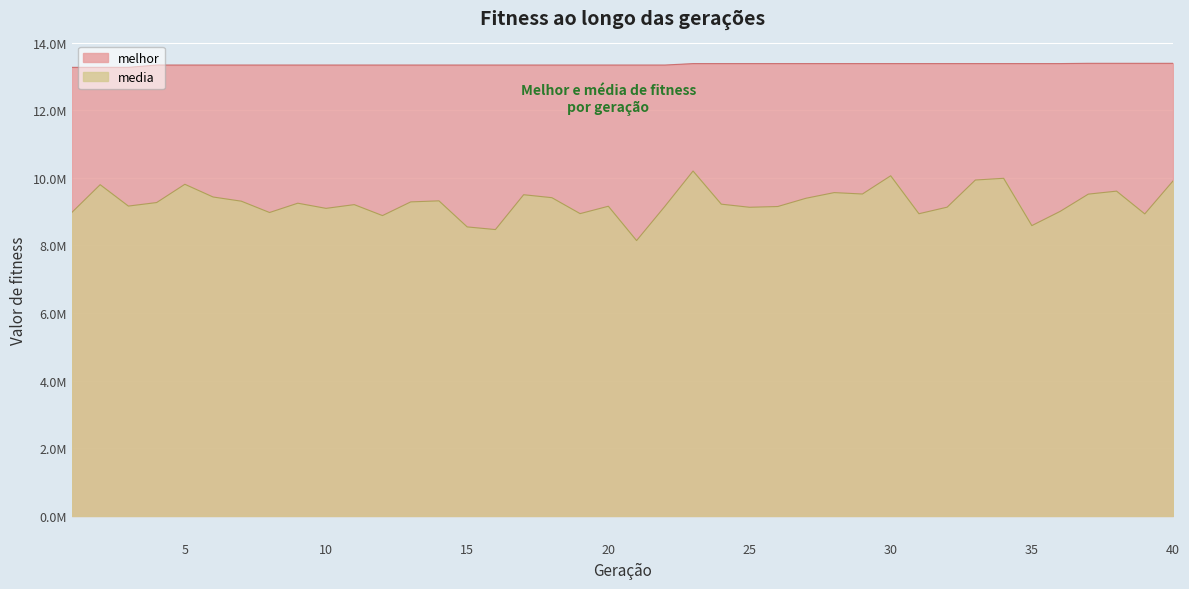

Reading right to left, transcribe all the data shown in this chart.

melhor: 40=13385615.0	39=13385615.0	38=13385615.0	37=13385615.0	36=13377321.0	35=13377321.0	34=13377321.0	33=13377321.0	32=13377321.0	31=13377321.0	30=13377321.0	29=13377321.0	28=13377321.0	27=13377321.0	26=13377321.0	25=13377321.0	24=13377321.0	23=13377321.0	22=13334531.0	21=13334531.0	20=13334531.0	19=13334531.0	18=13334531.0	17=13334531.0	16=13334531.0	15=13334531.0	14=13334531.0	13=13334531.0	12=13334531.0	11=13334531.0	10=13334531.0	9=13334531.0	8=13334531.0	7=13334531.0	6=13334531.0	5=13334531.0	4=13334531.0	3=13266116.0	2=13266116.0	1=13266116.0
media: 40=9906160.9	39=8932379.6	38=9605495.9	37=9516869.8	36=9005100.3	35=8585799.7	34=9985054.1	33=9933884.7	32=9131260.1	31=8936976.1	30=10059609.8	29=9520569.3	28=9562059.8	27=9394544.1	26=9150399.8	25=9128272.0	24=9220236.9	23=10200081.0	22=9153458.1	21=8143468.5	20=9158436.2	19=8940382.0	18=9411943.1	17=9499211.4	16=8468872.2	15=8547428.6	14=9318135.9	13=9287359.0	12=8882288.7	11=9206271.3	10=9095950.9	9=9248594.6	8=8973397.8	7=9308426.0	6=9431970.6	5=9807896.2	4=9267622.1	3=9163498.8	2=9796114.7	1=8977296.1